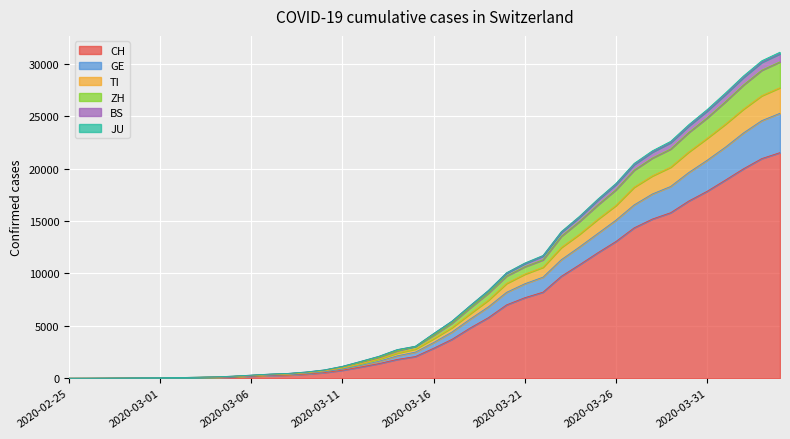

True or false: JU and BS cross at least once.

False